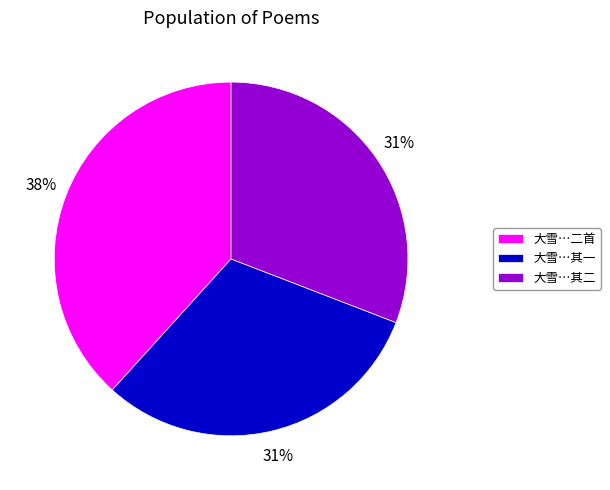

Is it true that 大雪…其一 is 24% of the pie?

False